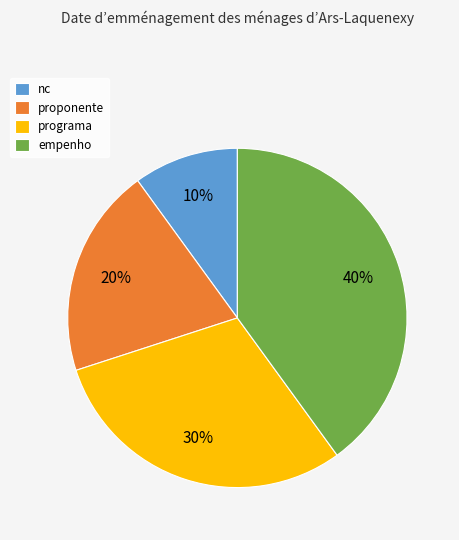

Does any single category account for the majority?

No